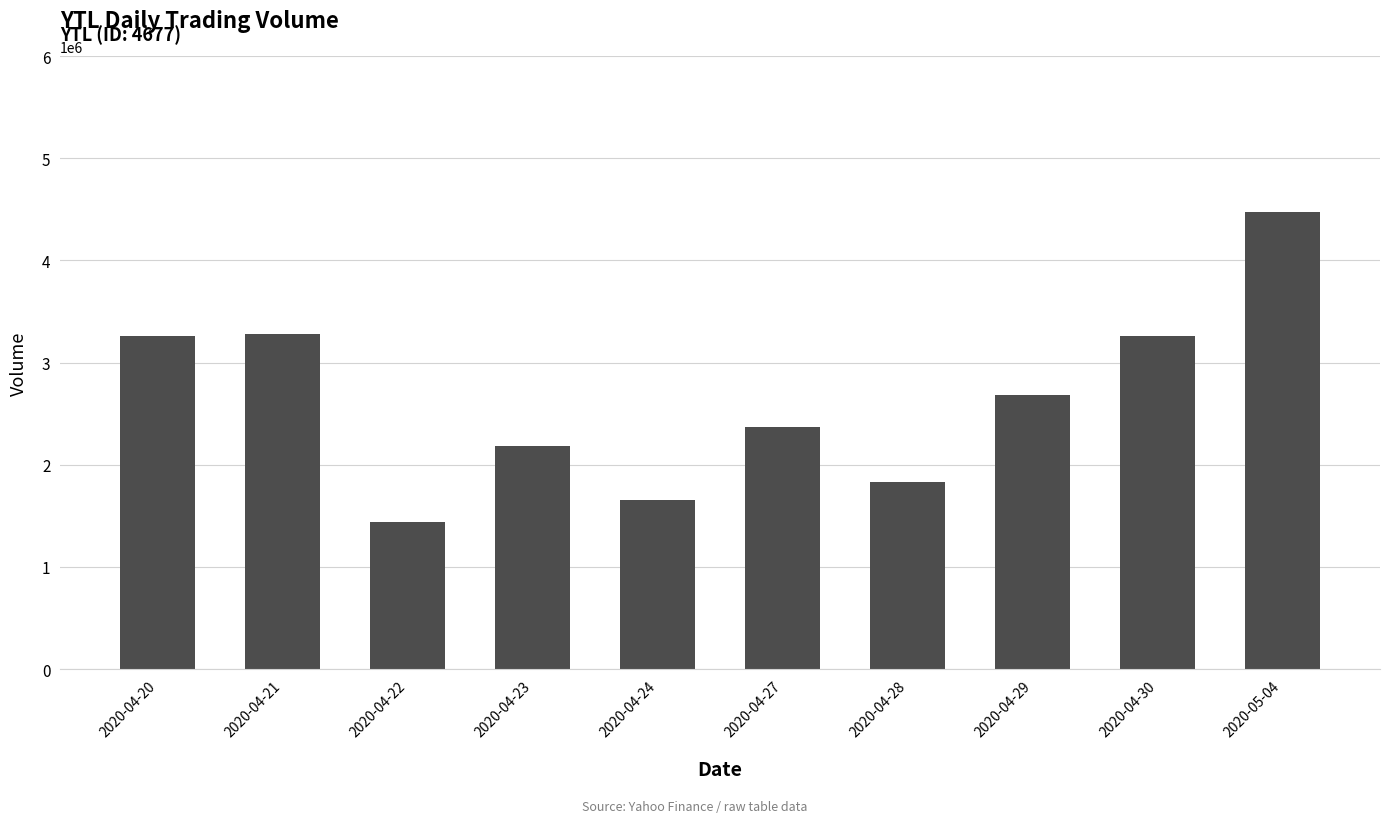

Between 2020-04-22 and 2020-04-24, which is larger?

2020-04-24